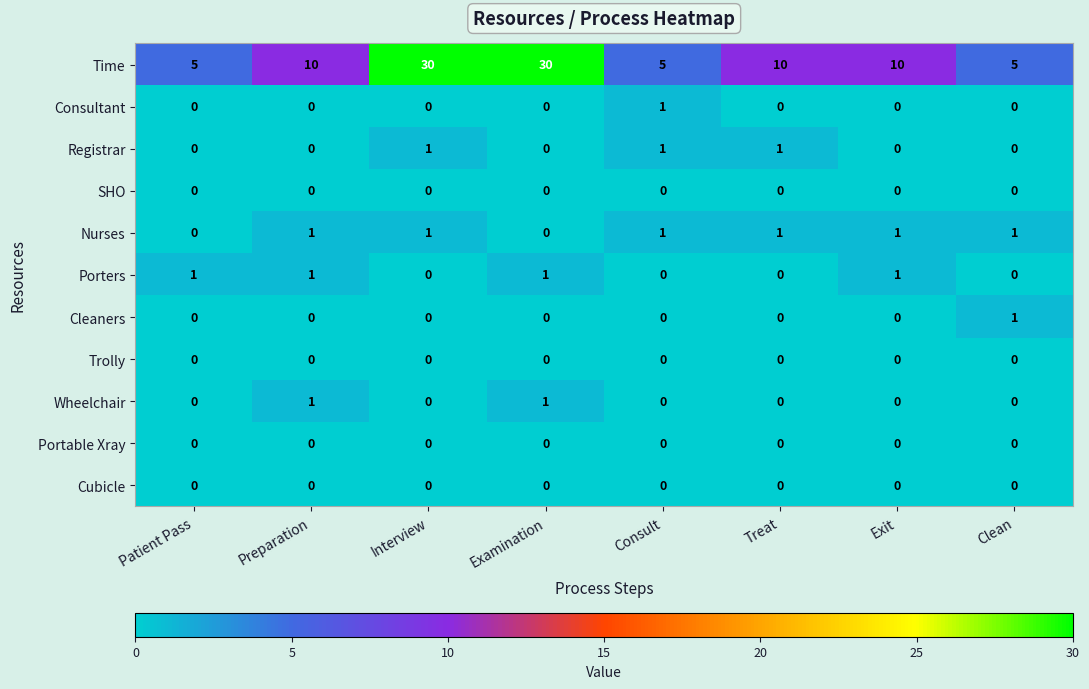

Read the Time value at Treat, to the nearest 5.

10